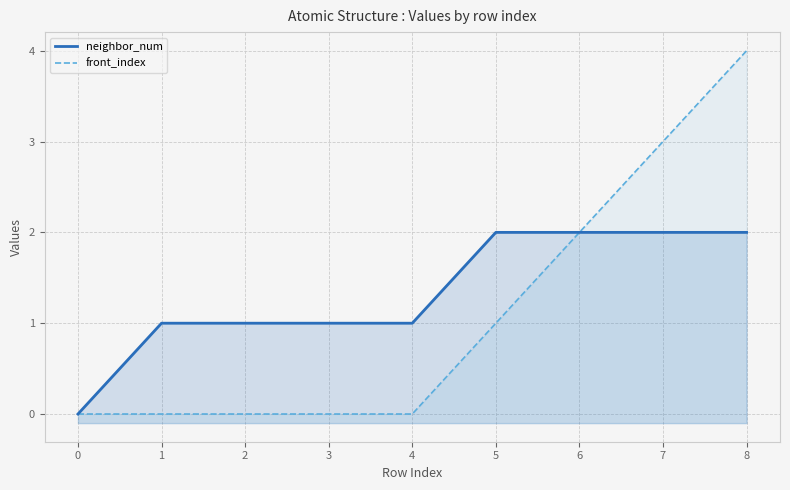

What is the average value of the neighbor_num series?

1